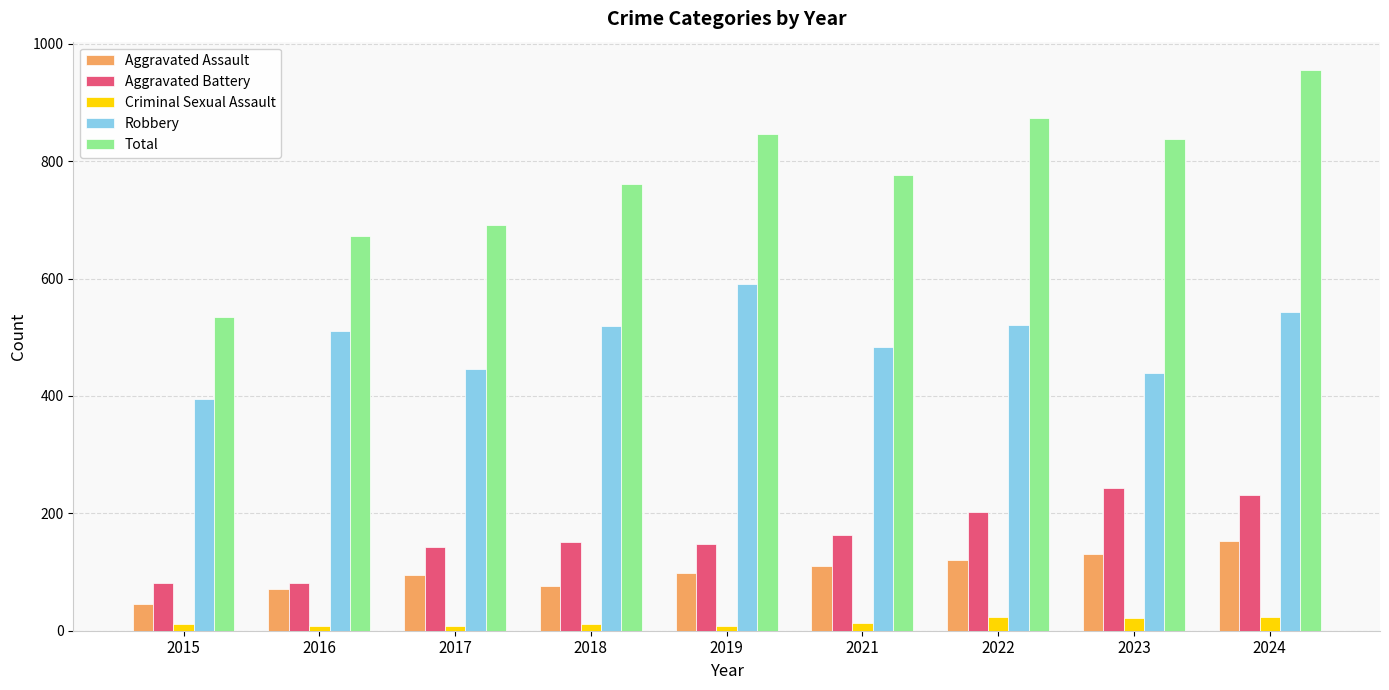

List the series in order of their peak value, highest first.

Total, Robbery, Aggravated Battery, Aggravated Assault, Criminal Sexual Assault